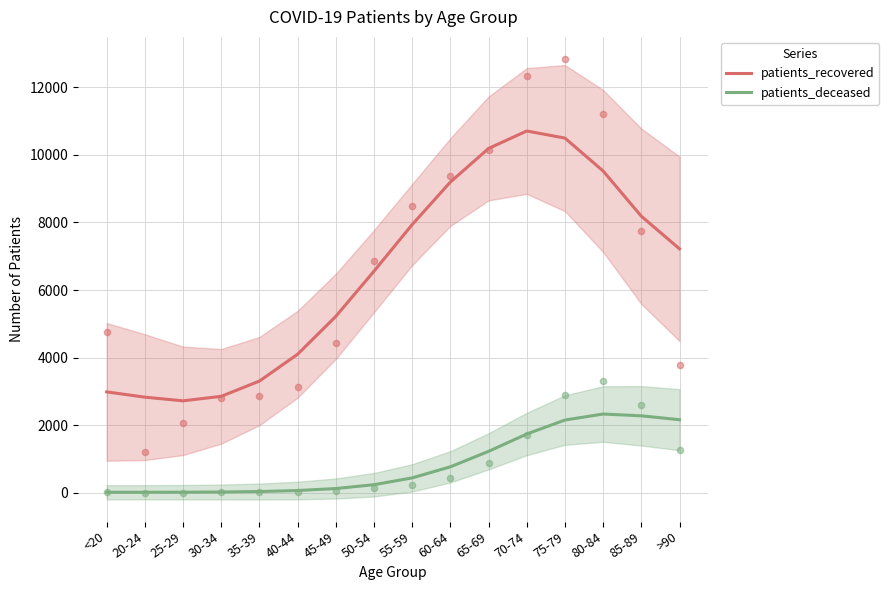

Which series has the widest spread of Y values?

patients_recovered